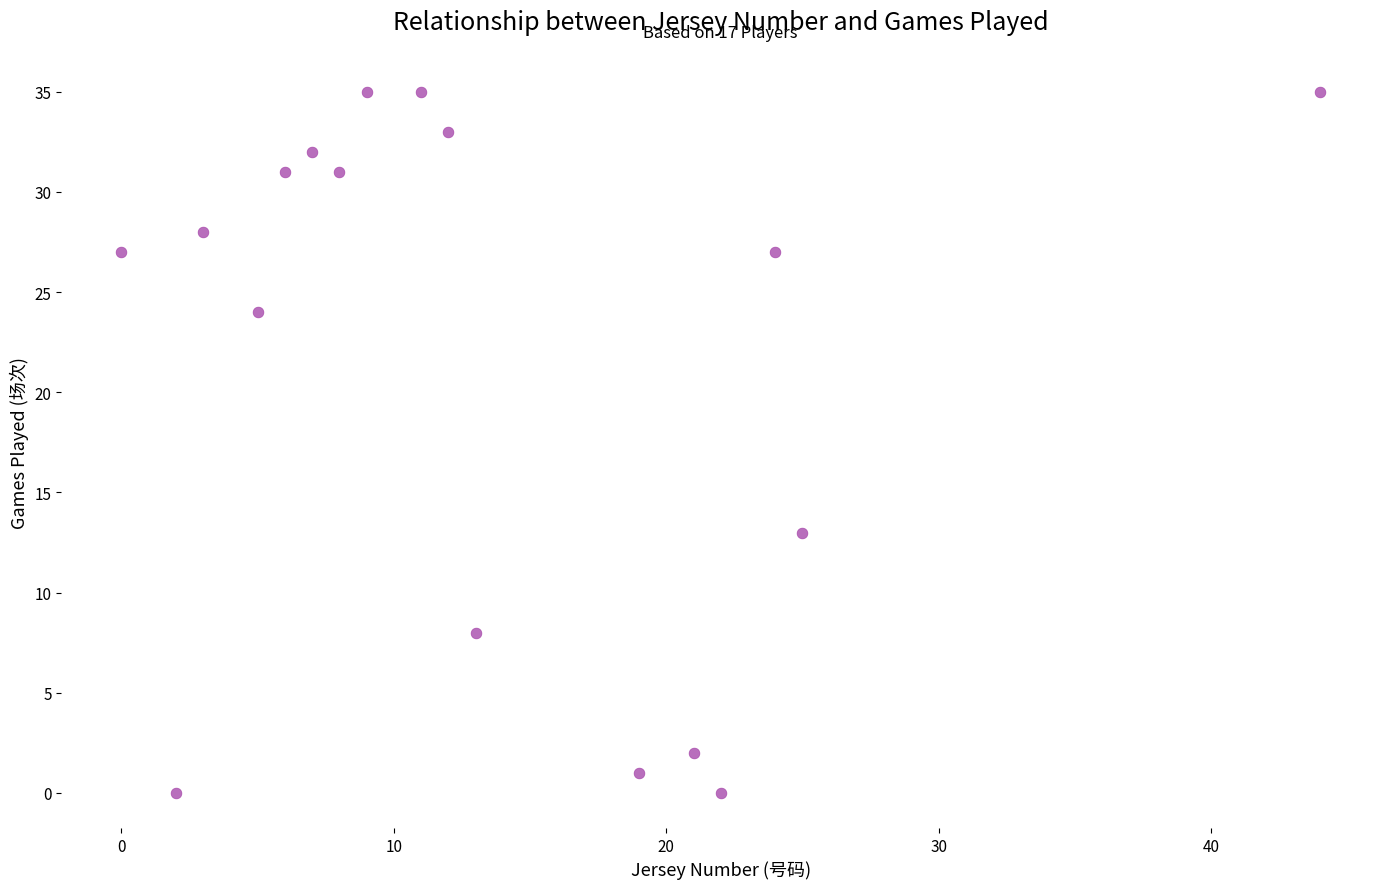

What Y value in the scatter plot is closest to 17?

13